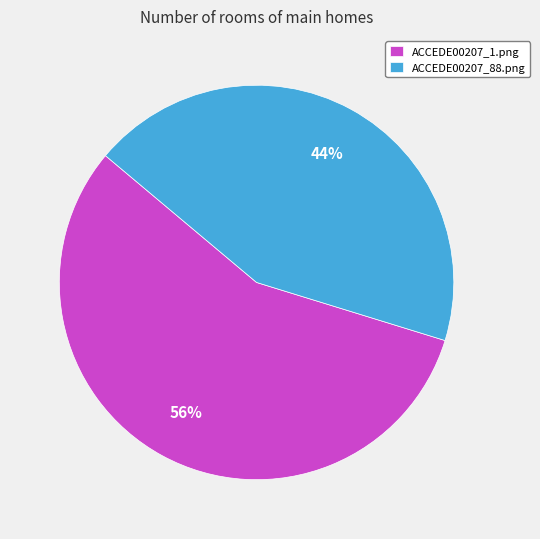

Is it true that ACCEDE00207_88.png is 44% of the pie?

True